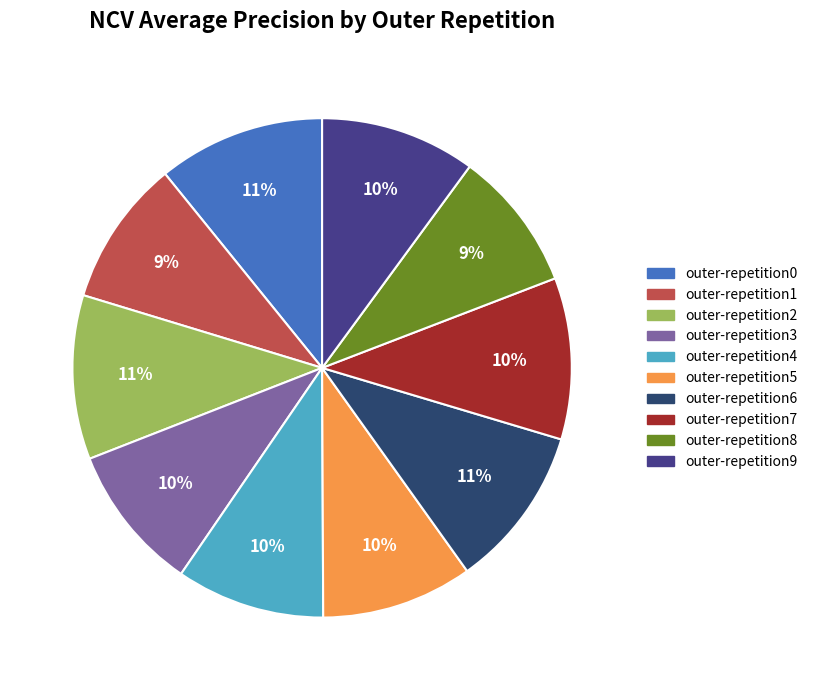

How many slices are in this pie chart?

10